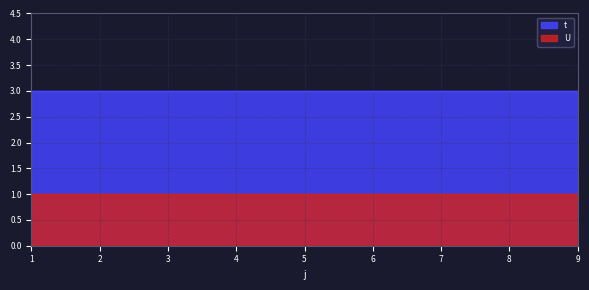

True or false: t and U cross at least once.

False